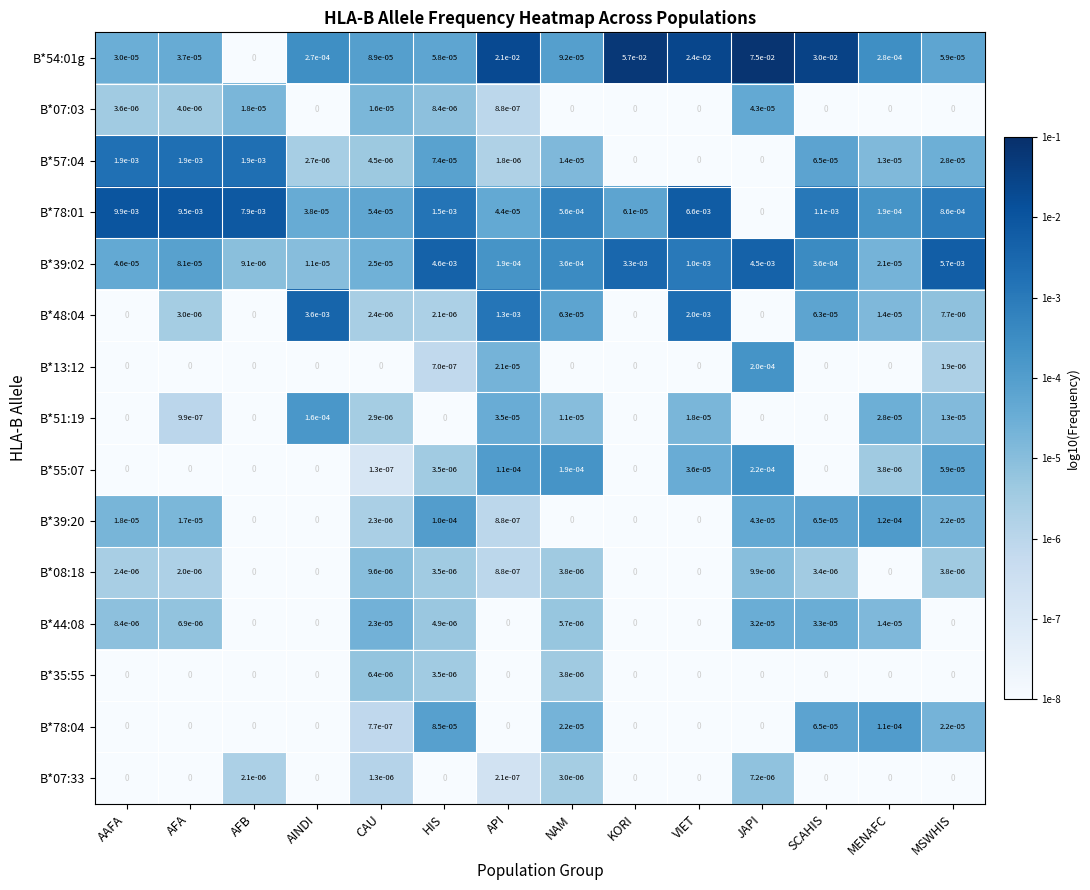

Is the value of B*08:18 at SCAHIS greater than the value of B*51:19 at AAFA?

Yes